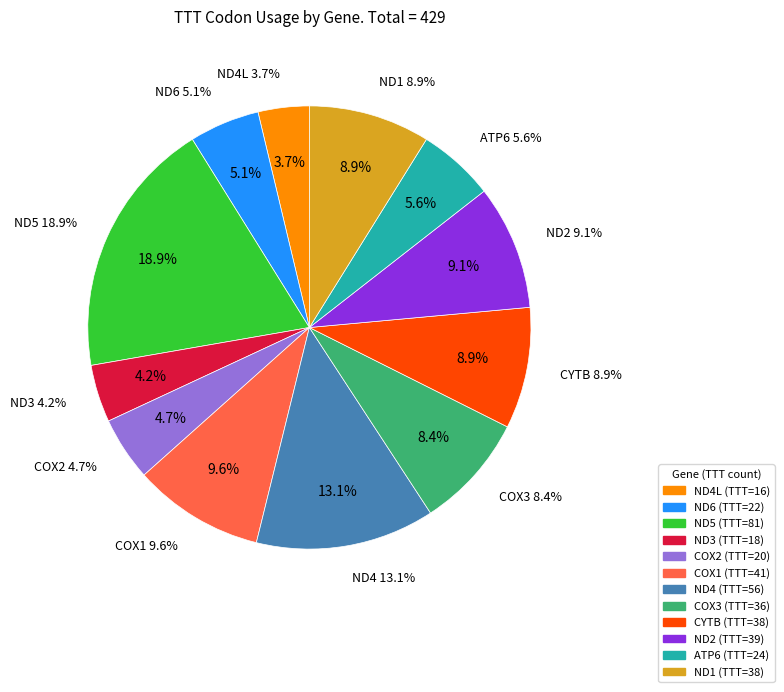

Is it true that ND5 is 25% of the pie?

False